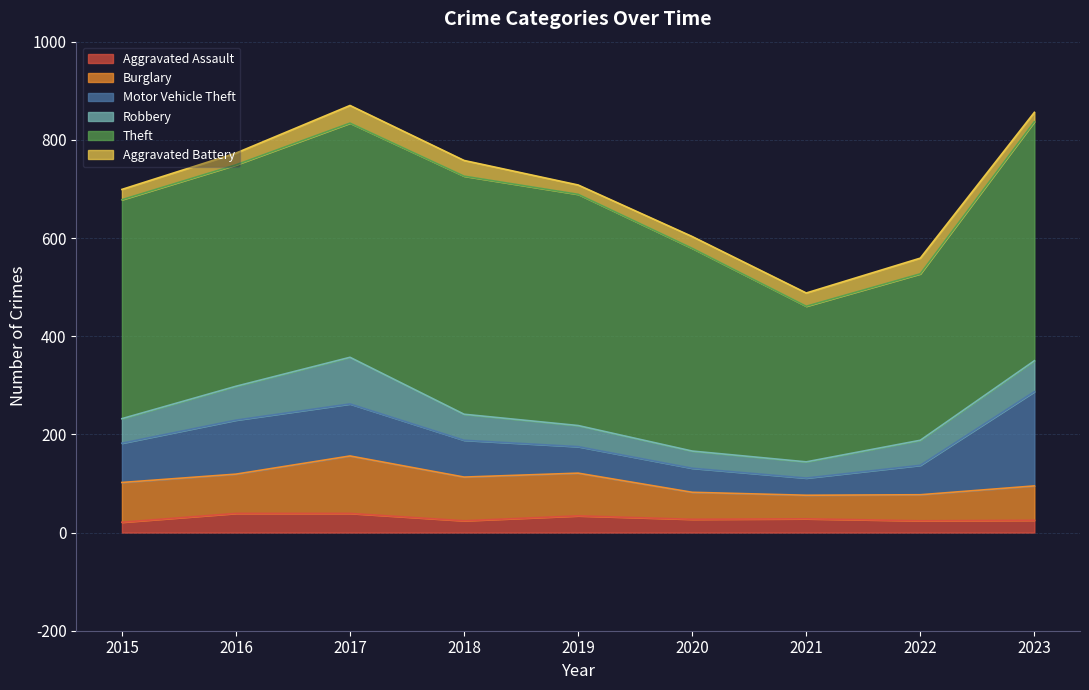

True or false: Robbery has a value of 50 at 2015.

True